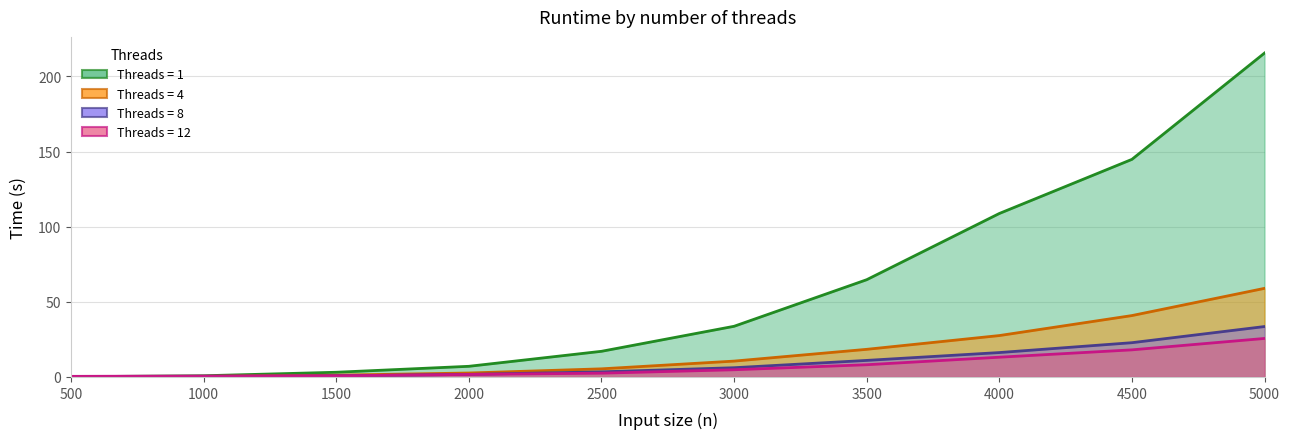

Reading right to left, transcribe all the data shown in this chart.

1: 5000=215.6	4500=144.8	4000=108.8	3500=64.7	3000=33.7	2500=17.1	2000=7.1	1500=3.1	1000=0.8	500=0.2
4: 5000=59.0	4500=40.9	4000=27.5	3500=18.4	3000=10.5	2500=5.4	2000=2.6	1500=1.2	1000=0.3	500=0.1
8: 5000=33.5	4500=22.8	4000=16.2	3500=11.0	3000=6.1	2500=3.4	2000=1.7	1500=0.7	1000=0.3	500=0.1
12: 5000=25.6	4500=18.0	4000=13.1	3500=8.1	3000=4.8	2500=2.5	2000=1.7	1500=0.8	1000=0.6	500=0.4